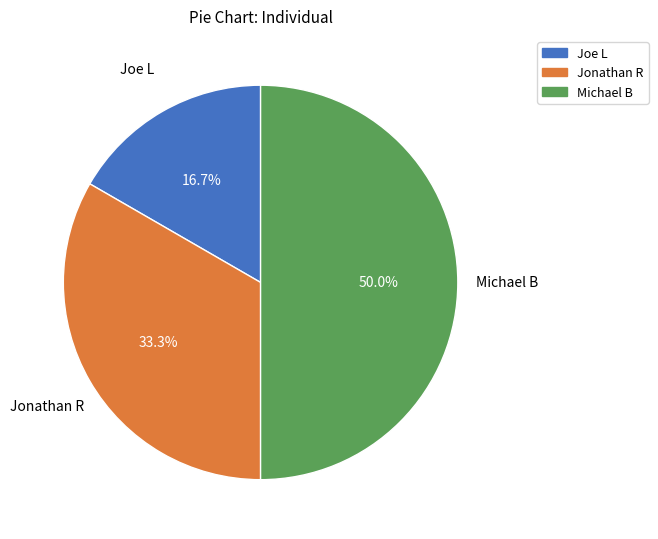

What is the total percentage of Jonathan R and Michael B?

83.3%